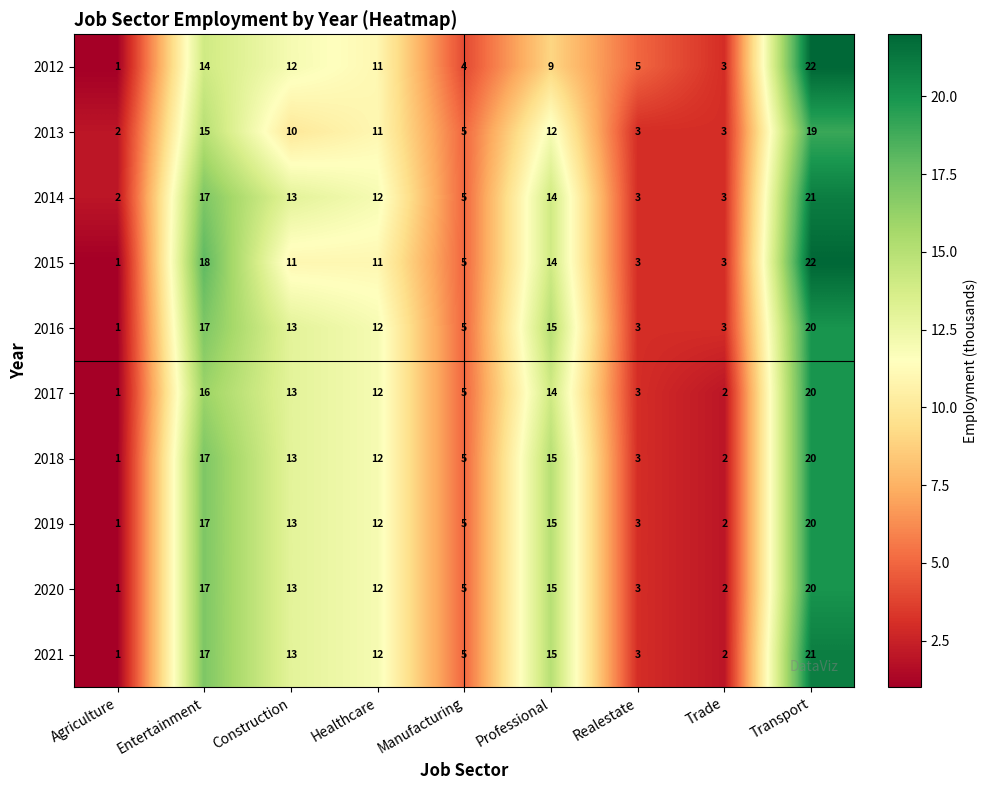

List the labels in order of 2021 value, smallest first.

Agriculture, Trade, Realestate, Manufacturing, Healthcare, Construction, Professional, Entertainment, Transport